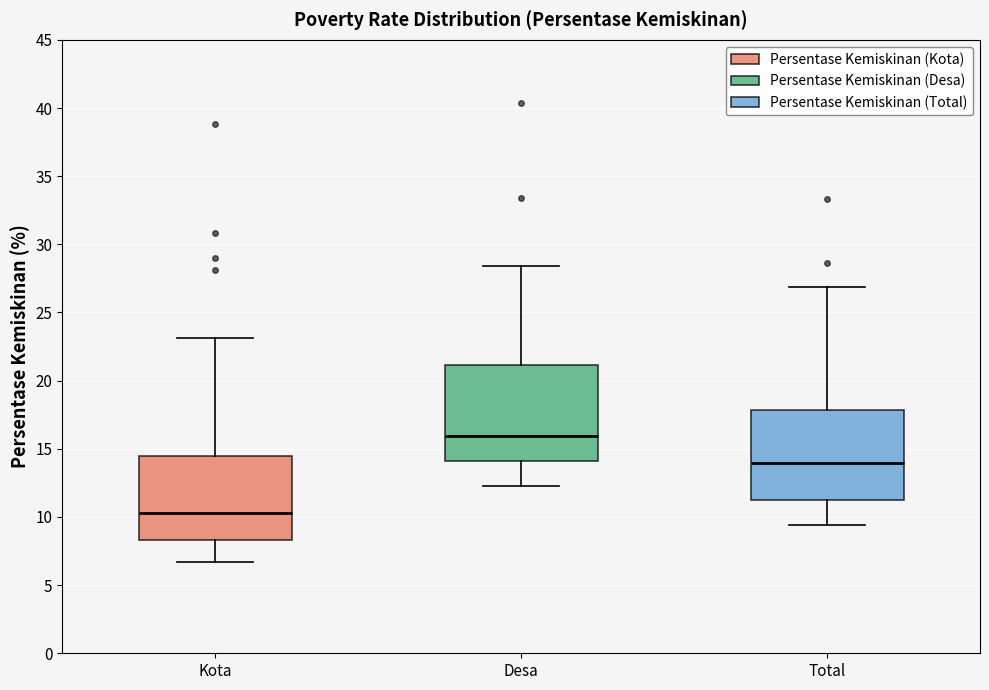

Reading left to right, read every box against the y-axis: the position of its median line, the range the box covers, and the ends of its whiskers. The values are not printed on the chart, so give them approximately, as read against the axis.

Kota: median 10.5, box 8.5 to 14.5, whiskers 6.5 to 23.0
Desa: median 16.0, box 14.0 to 21.0, whiskers 12.5 to 28.5
Total: median 14.0, box 11.0 to 18.0, whiskers 9.5 to 27.0